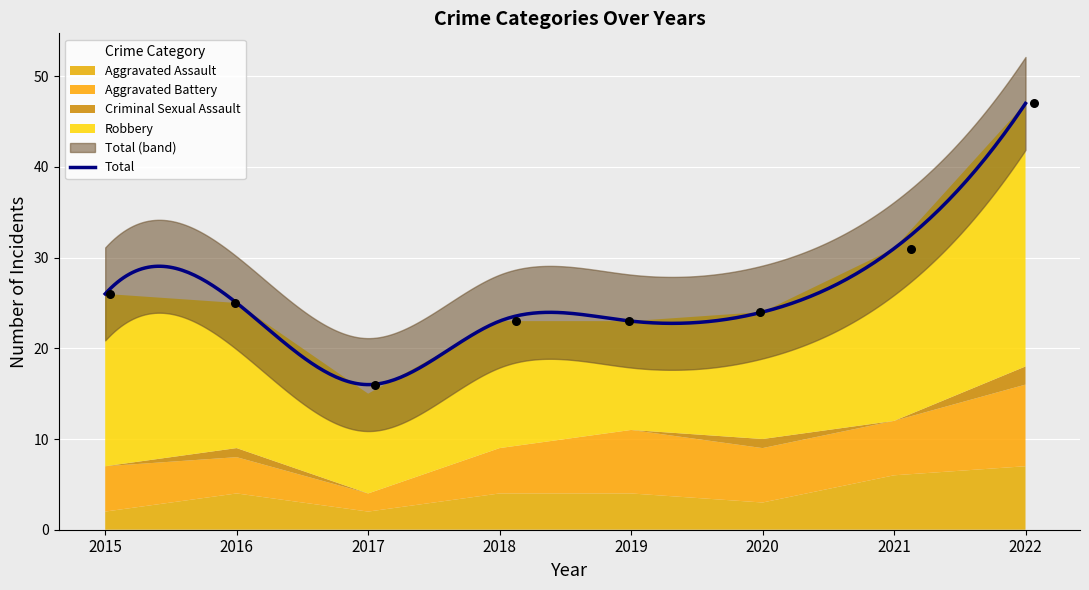

What are all the series names shown in the legend?

Aggravated Assault, Aggravated Battery, Criminal Sexual Assault, Robbery, Total